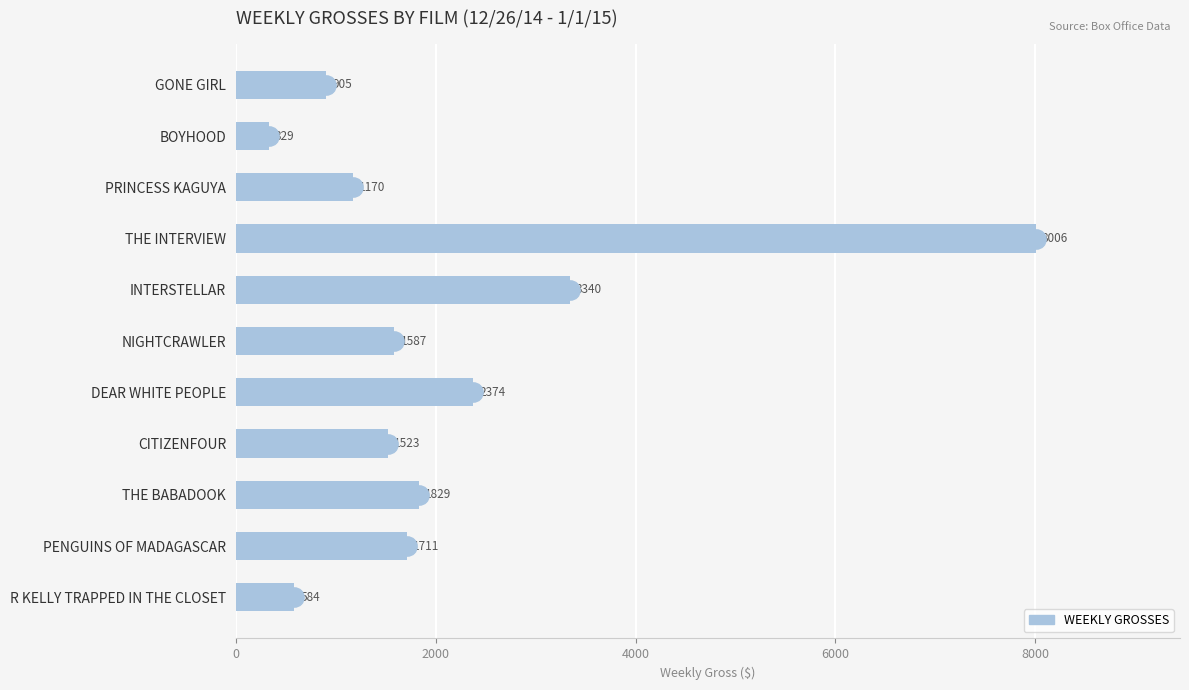

How many distinct data groups are displayed?

1